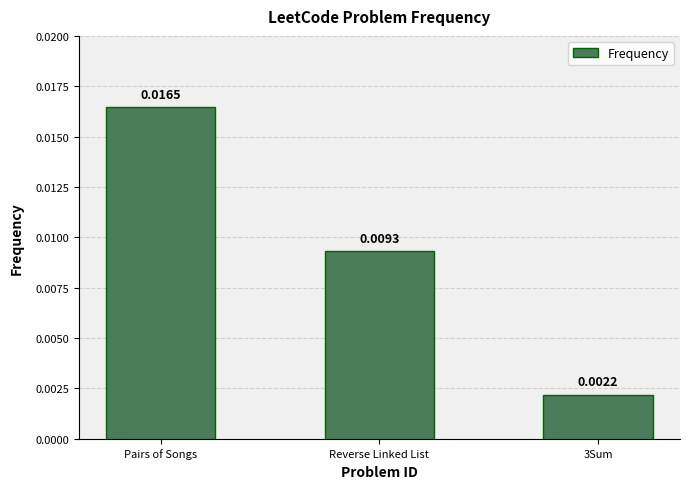

How many categories are shown in the chart?

3